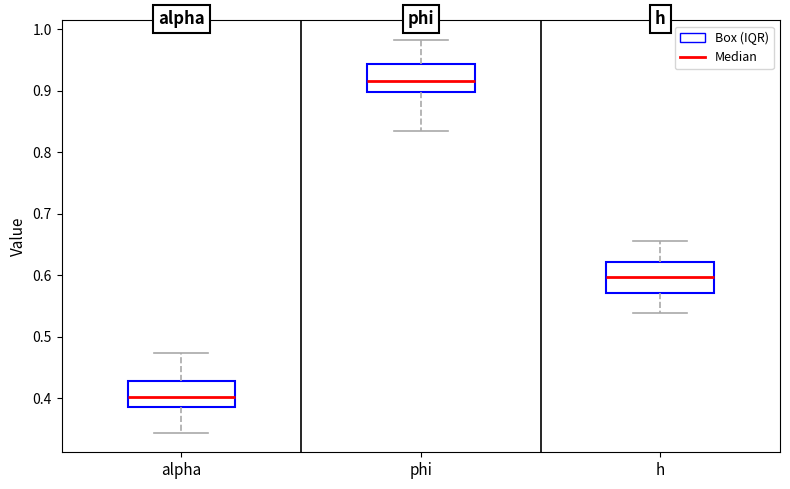

Which box has the highest median line?

phi